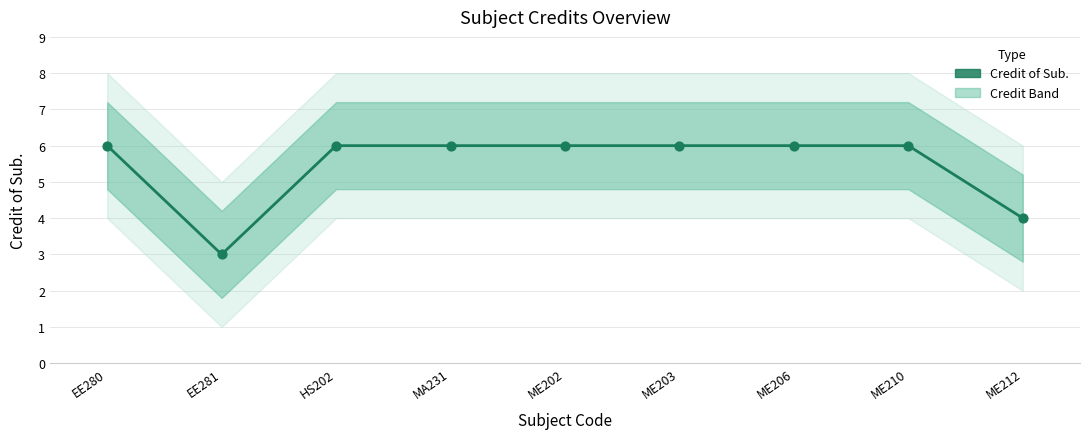

Approximately how many times larger is the value at ME206 compared to ME212?

1.5